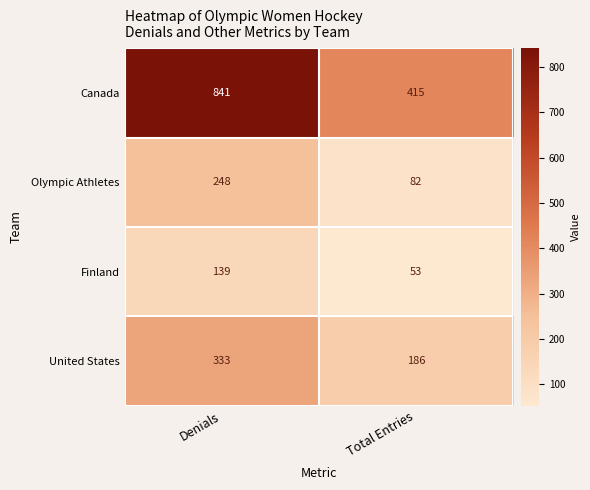

What is the greatest value displayed?

841